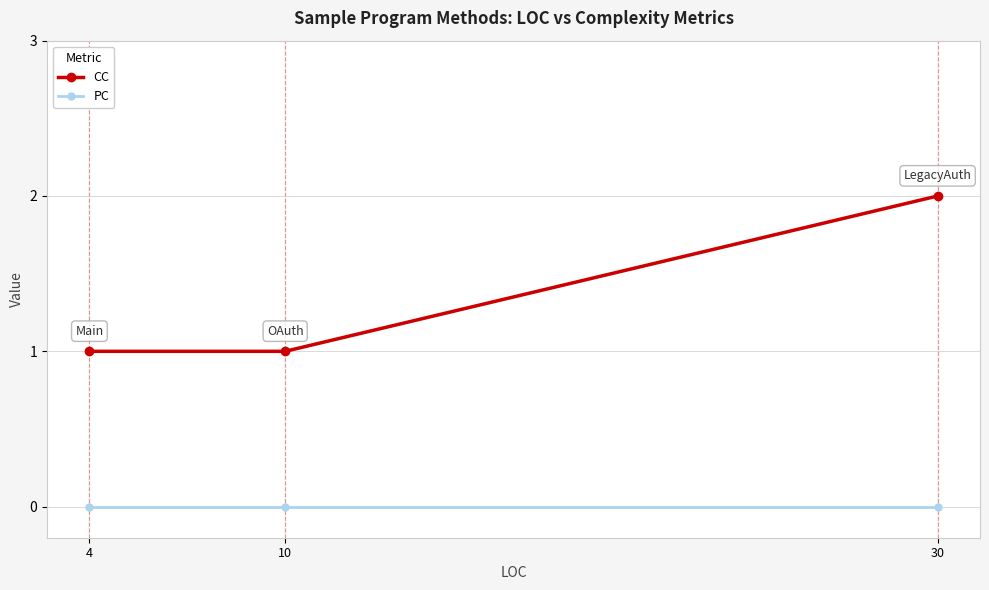

List the series in order of their peak value, highest first.

CC, PC